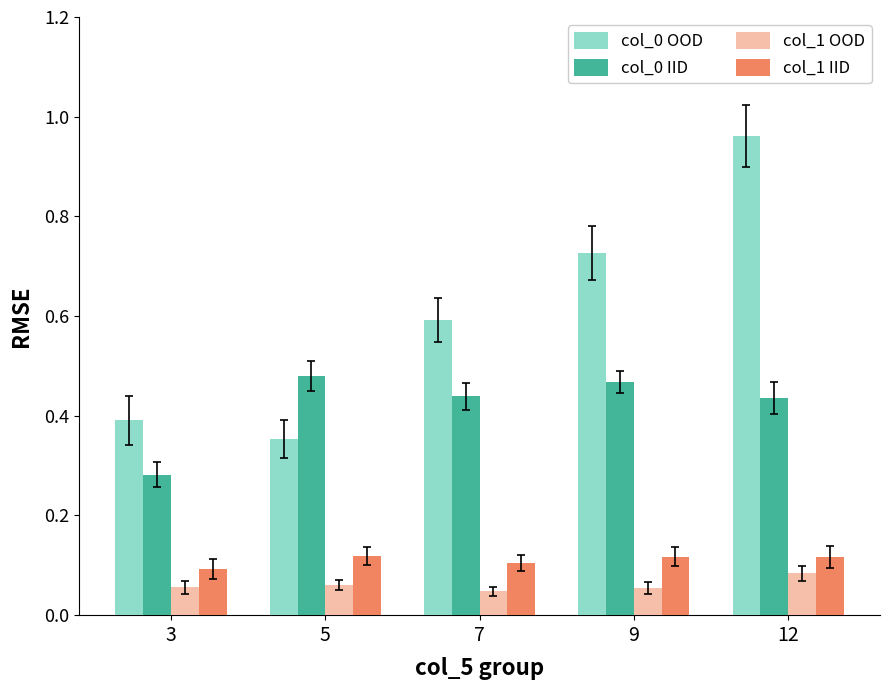

Count the col_1 IID values in the range 0 to 1.

5